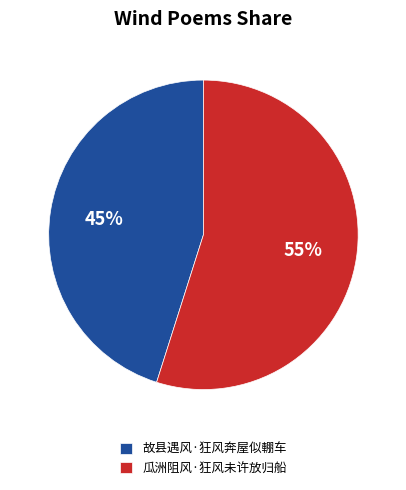

Combined, do 瓜洲阻风·狂风未许放归船 and 故县遇风·狂风奔屋似輣车 account for over 50%?

Yes